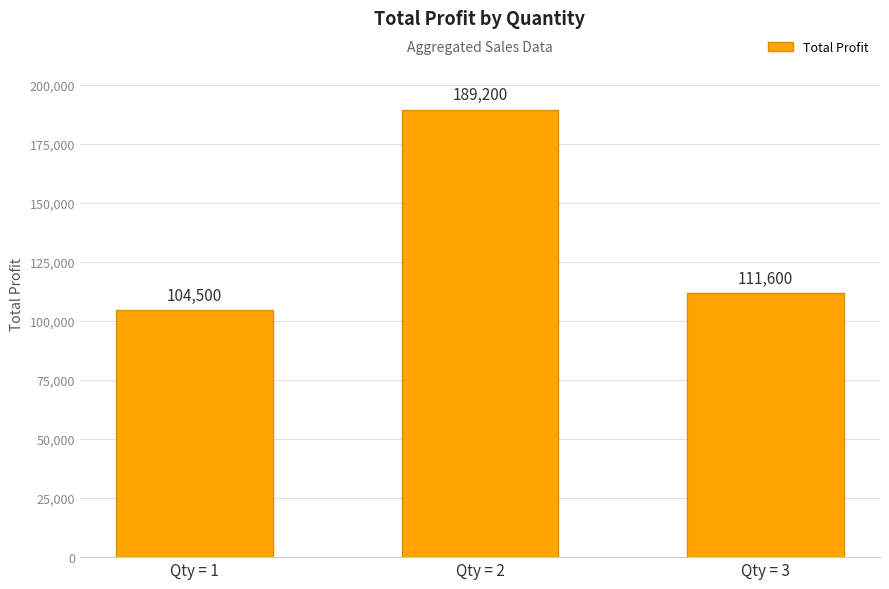

The value at Qty = 1 is 104500. True or false?

True